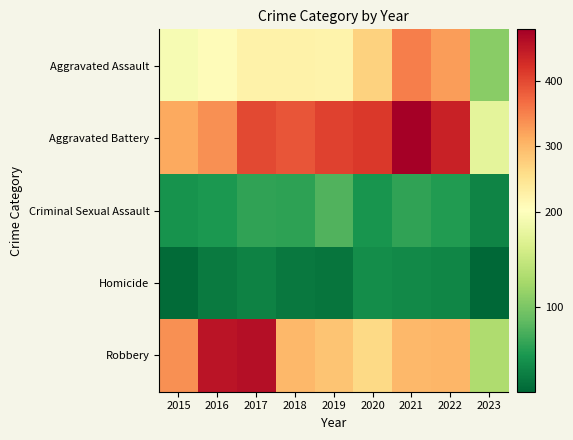

Which series has the largest total across all categories?

Aggravated Battery